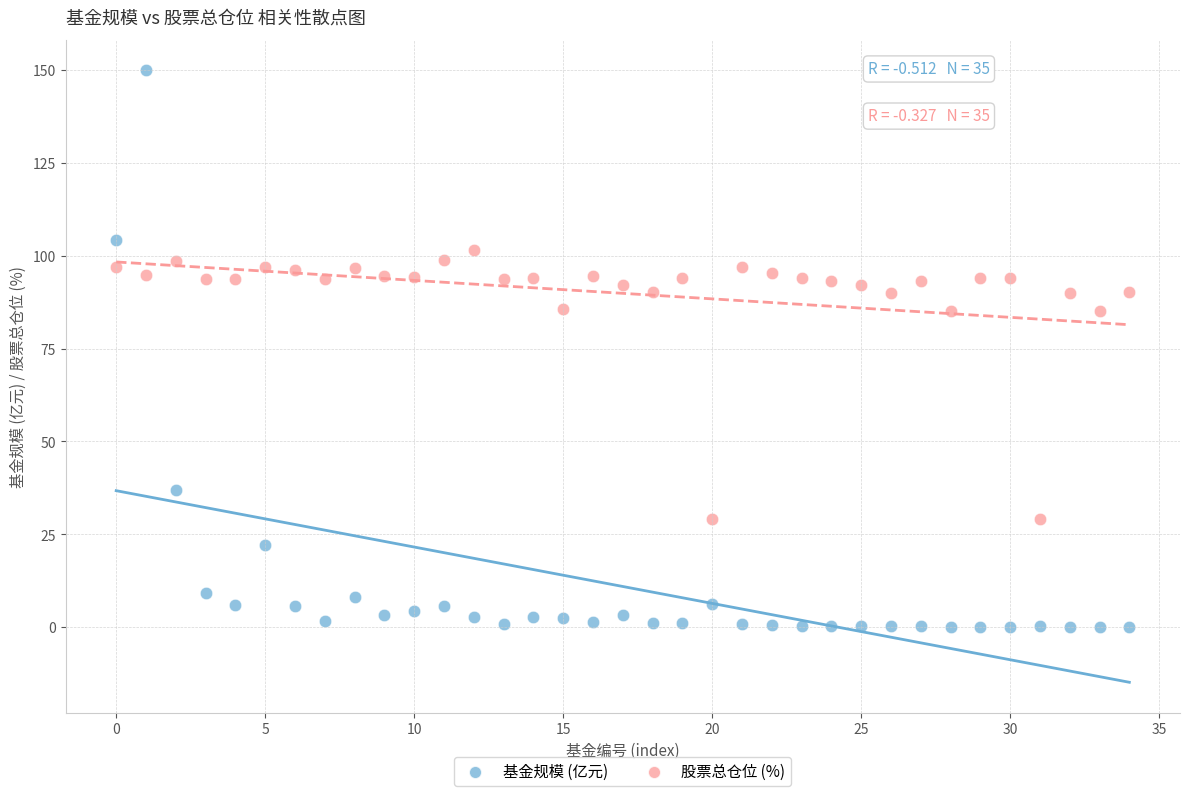

What are all the series names shown in the legend?

基金规模 (亿元), 股票总仓位 (%)